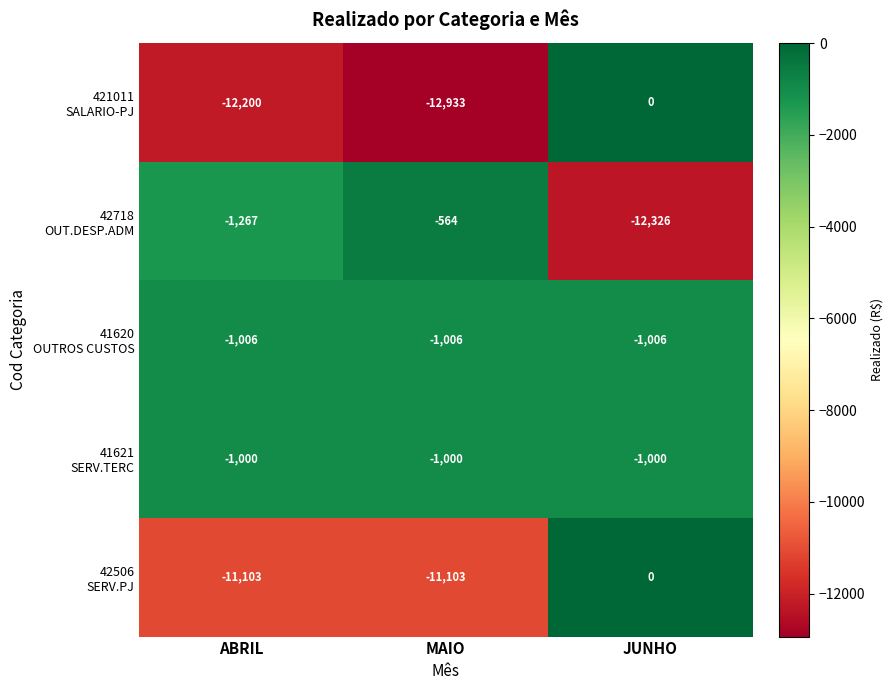

At which category is the sum across all series the highest?

JUNHO